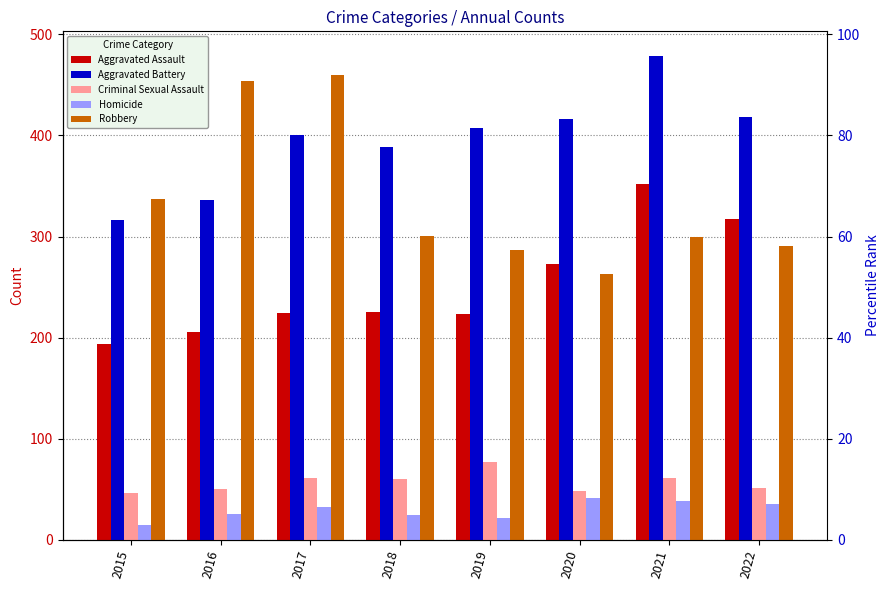

Which label corresponds to the smallest value in the chart?

2015